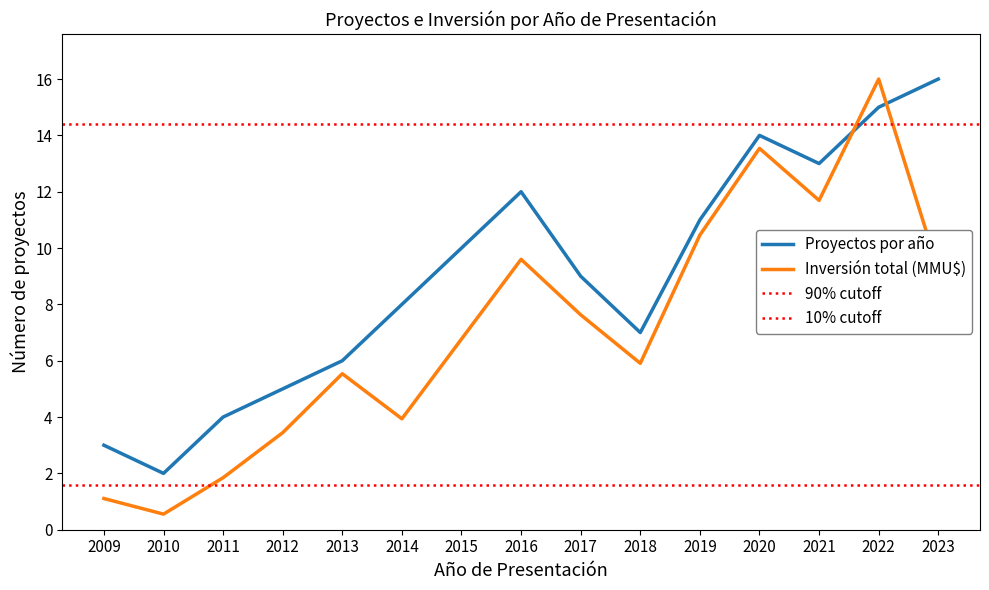

What is the approximate value of Proyectos por año at 2022?

15.0